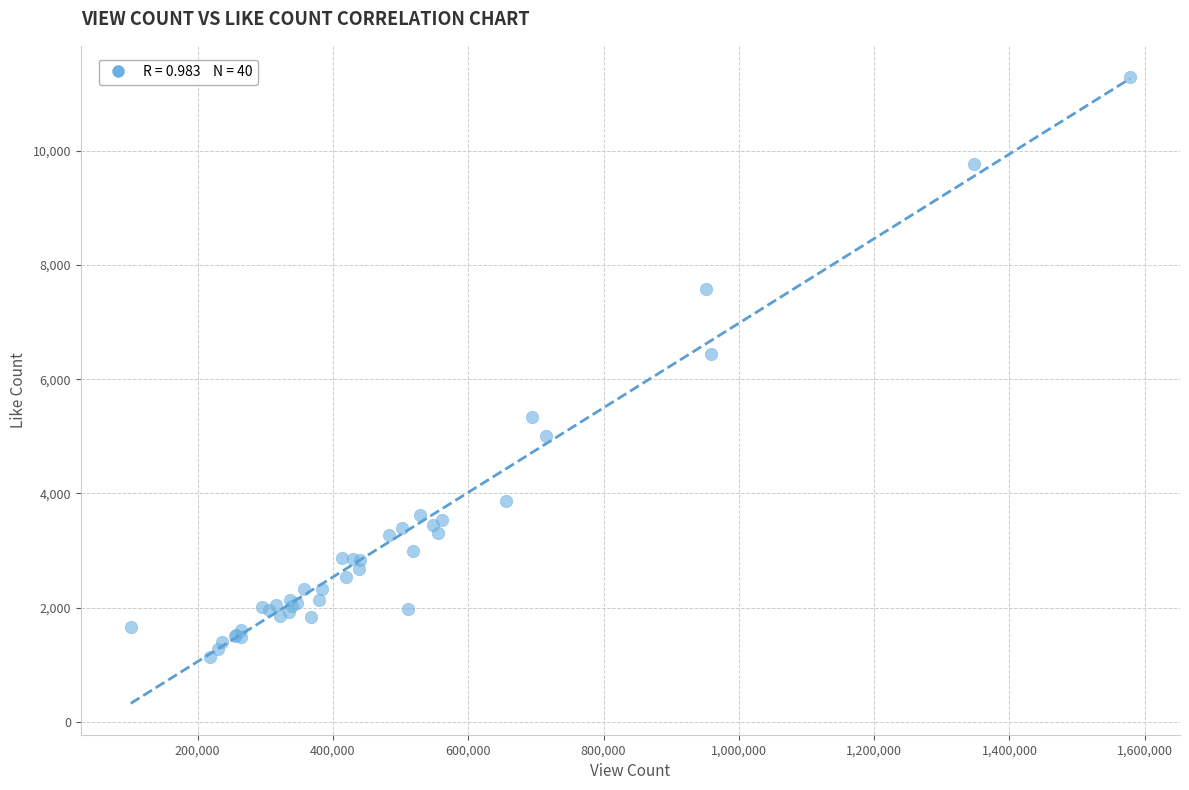

What Y value in the scatter plot is closest to 6210?

6437